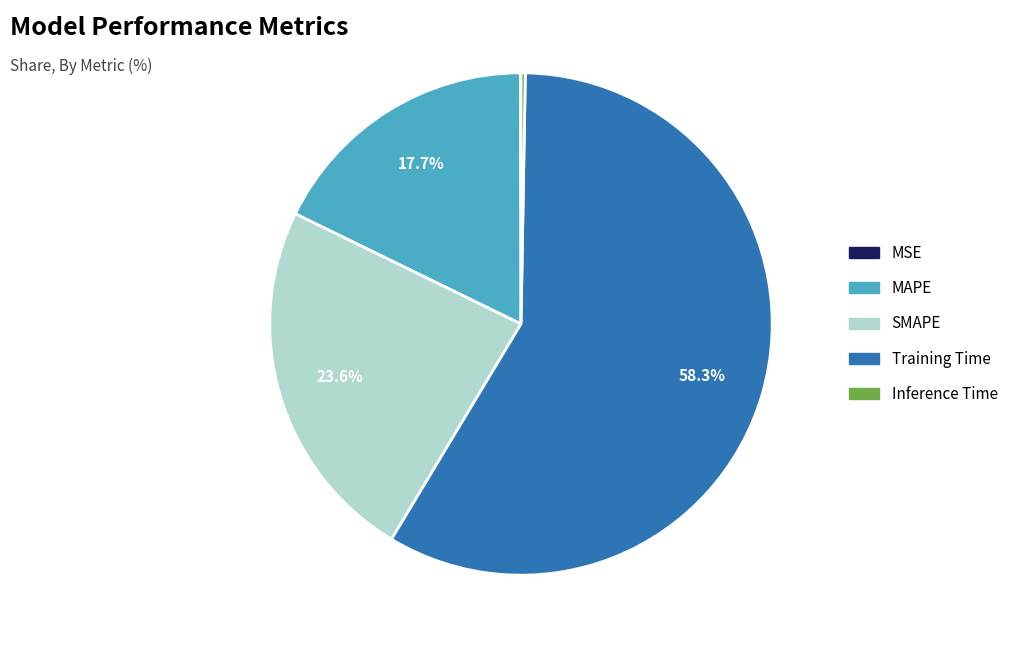

How much of the chart is everything except MAPE?

82.3%